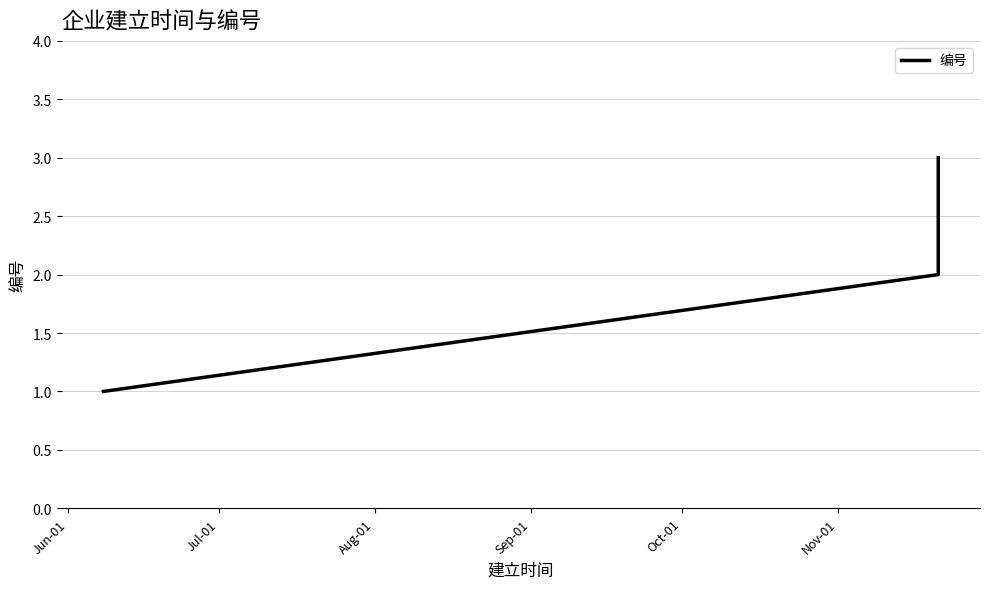

How many lines are shown in the chart?

1